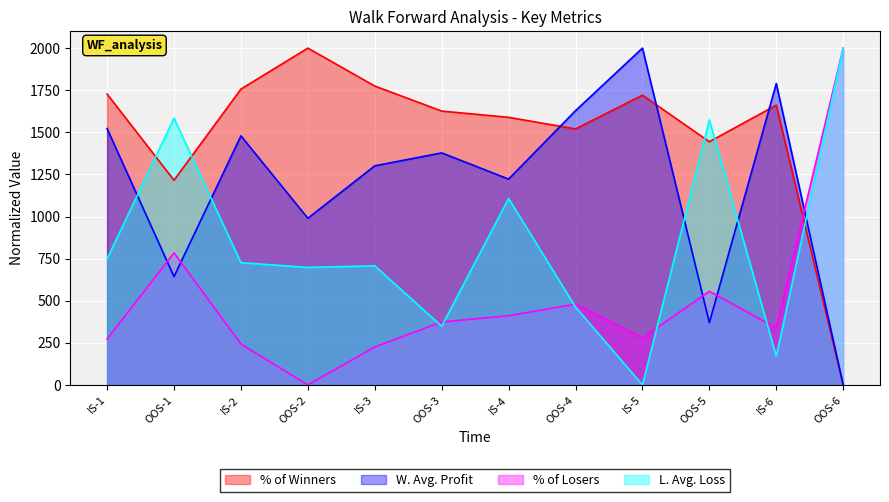

Where do L. Avg. Loss and % of Losers first cross each other?

IS-3 and OOS-3